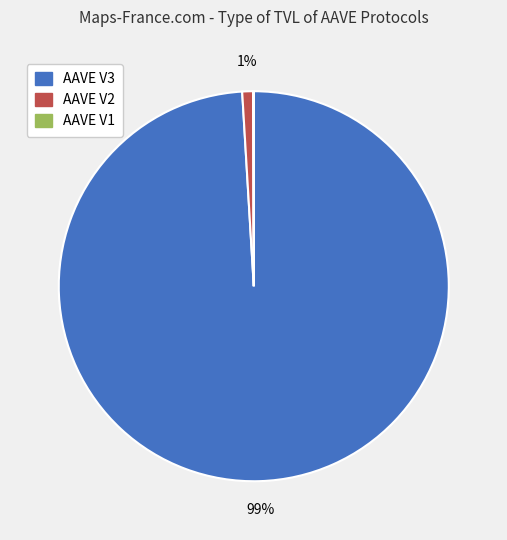

The AAVE V2 slice represents 11% of the pie. True or false?

False